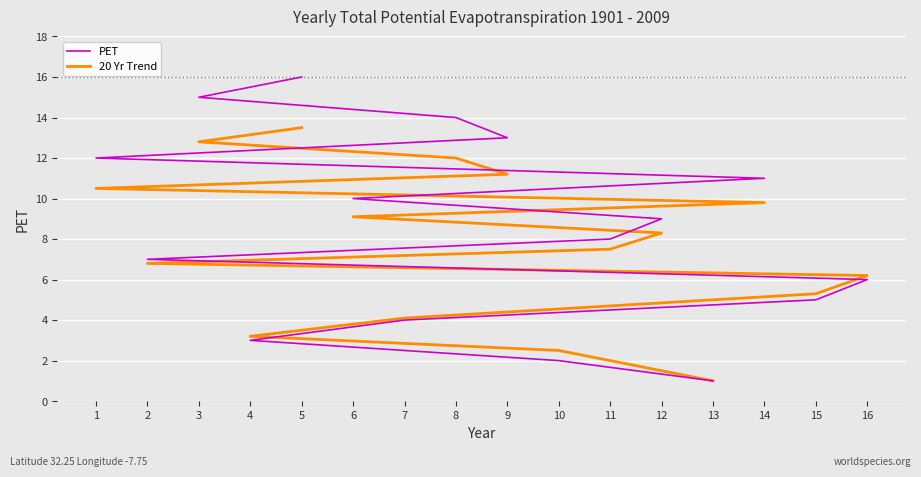

At which label does 20 Yr Trend reach its minimum?

13